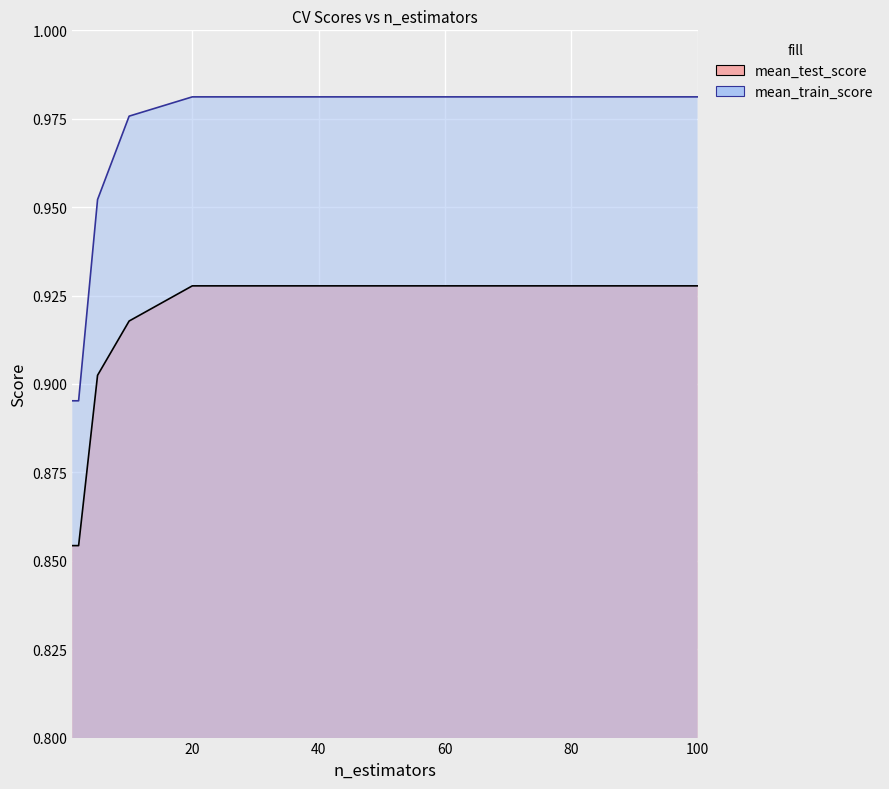

What is the value of the mean_test_score point at the 8th from the left?

0.9